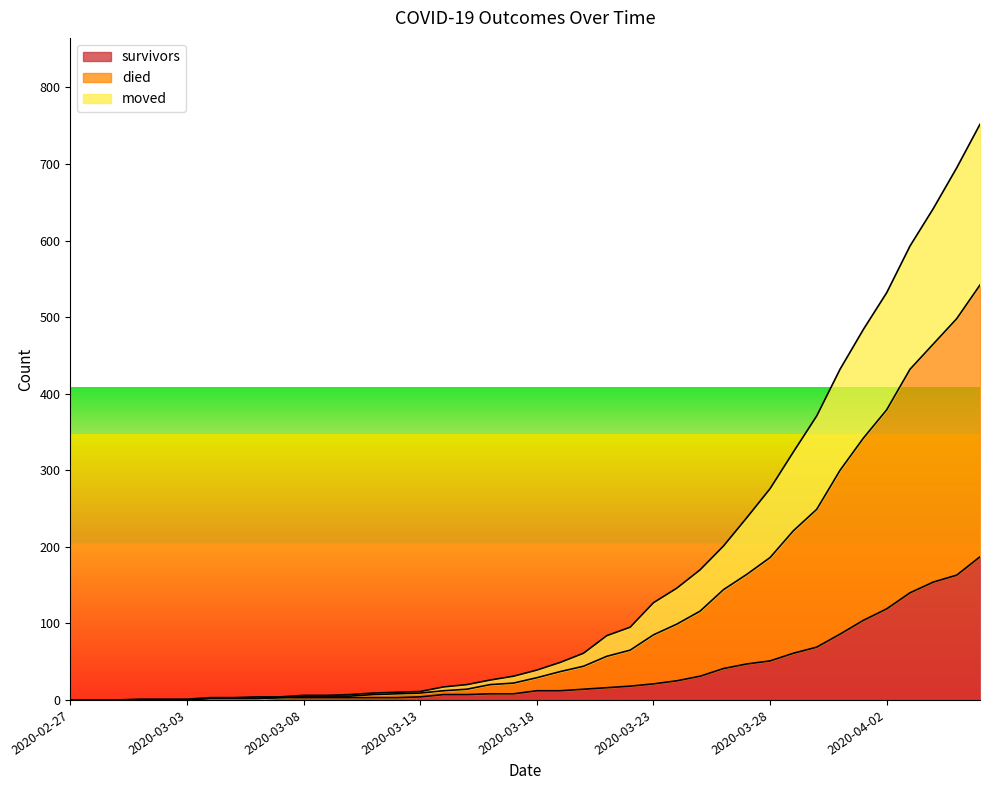

How many series are shown in this chart?

3